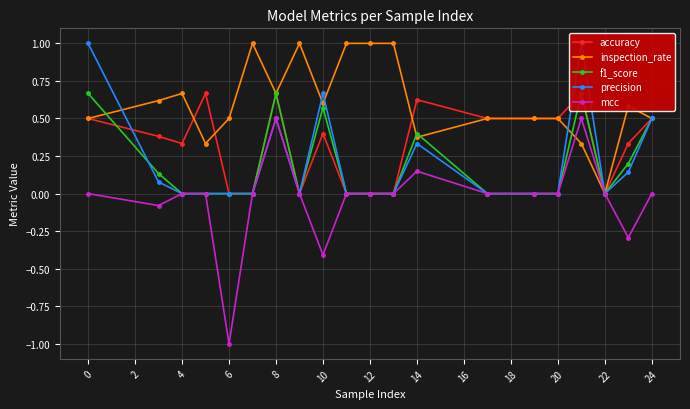

How many distinct data groups are displayed?

5